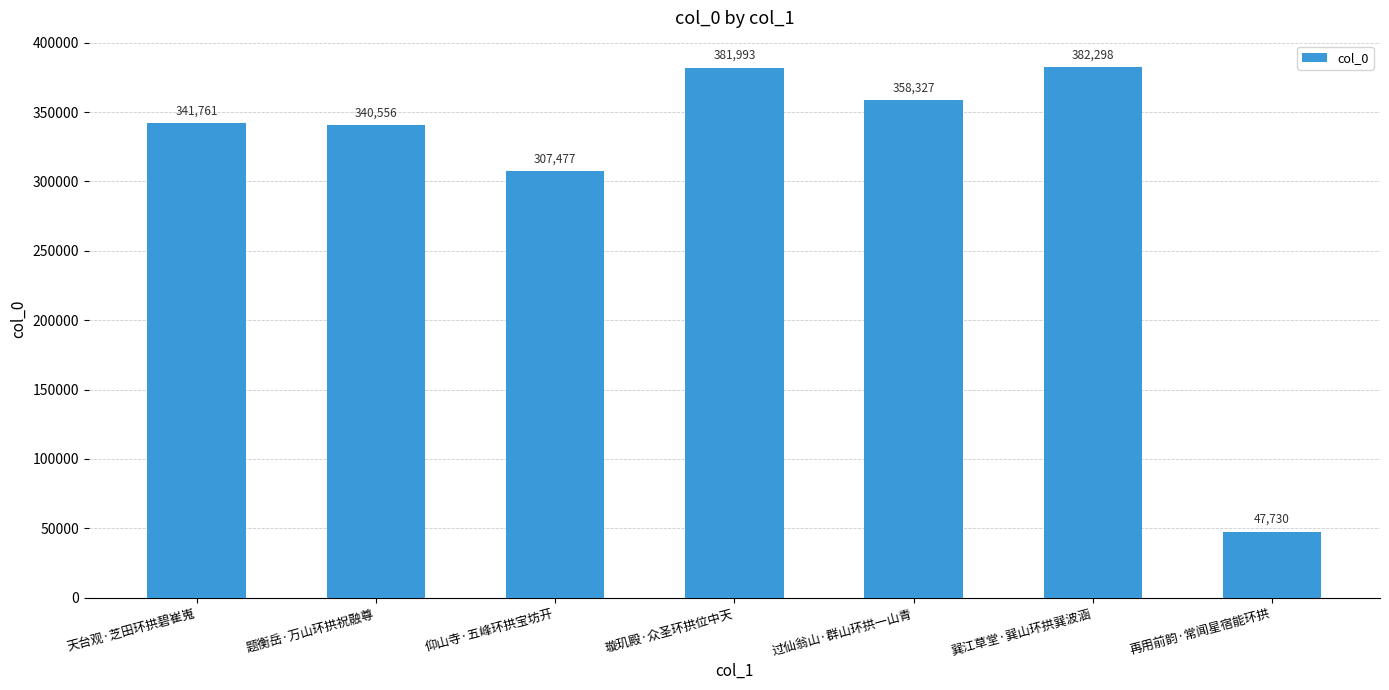

What is the difference between the maximum and second lowest values?

74821